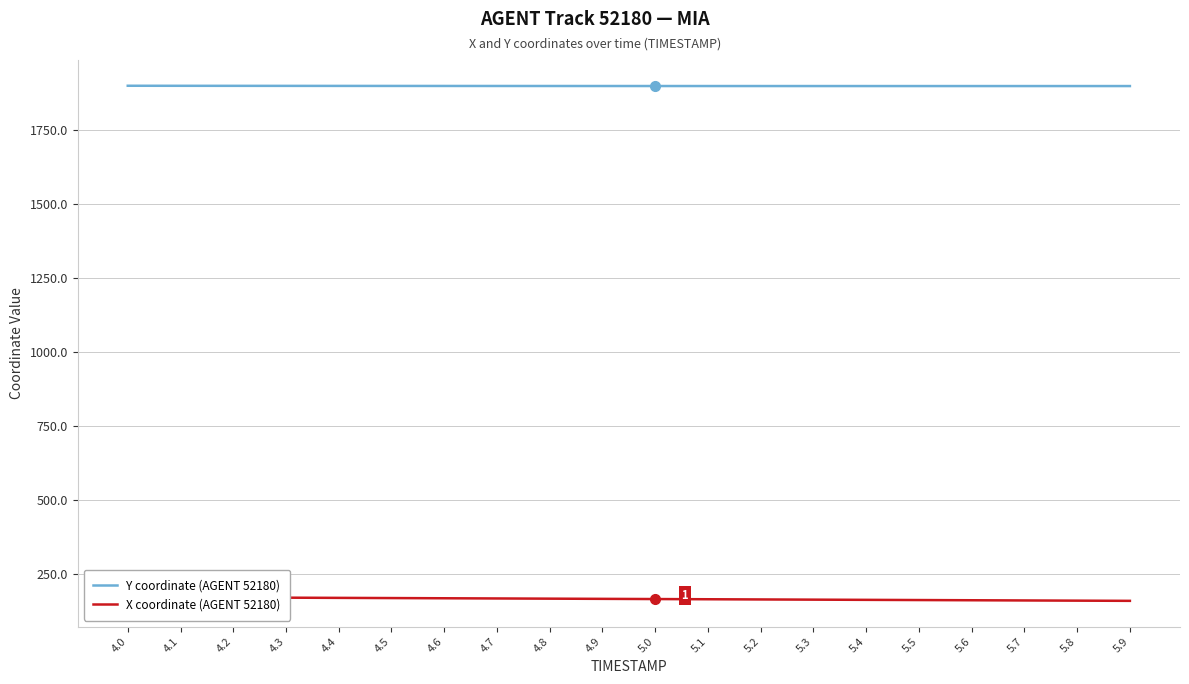

True or false: Y coordinate (AGENT 52180) and X coordinate (AGENT 52180) cross at least once.

False